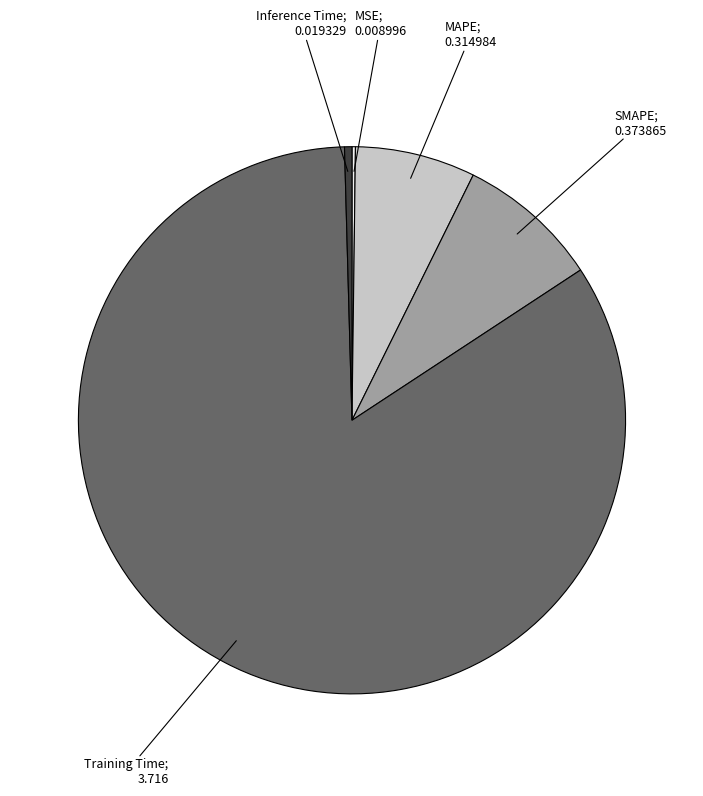

Is there a majority slice in this chart?

Yes